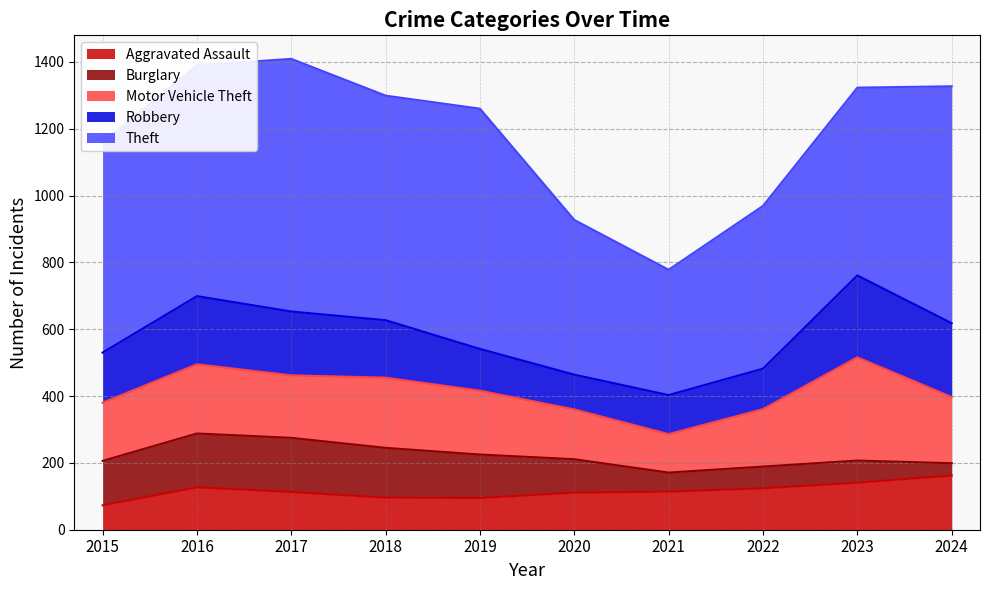

What is the highest value of the Motor Vehicle Theft series?

309